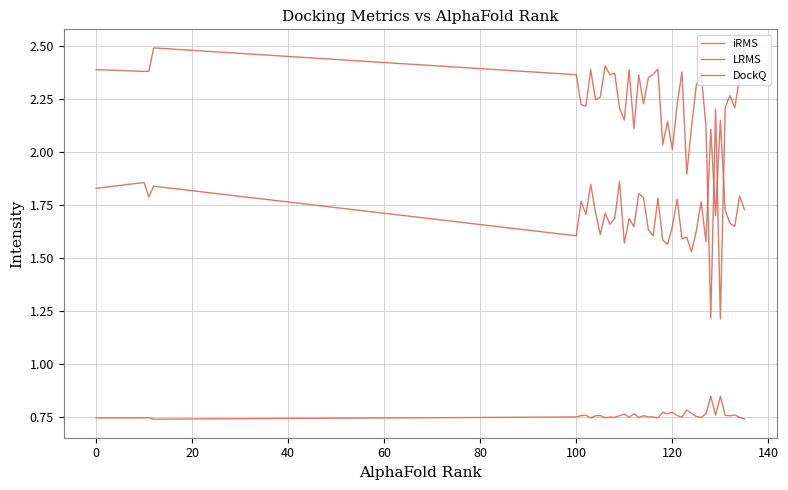

Which series has the widest spread of values?

iRMS